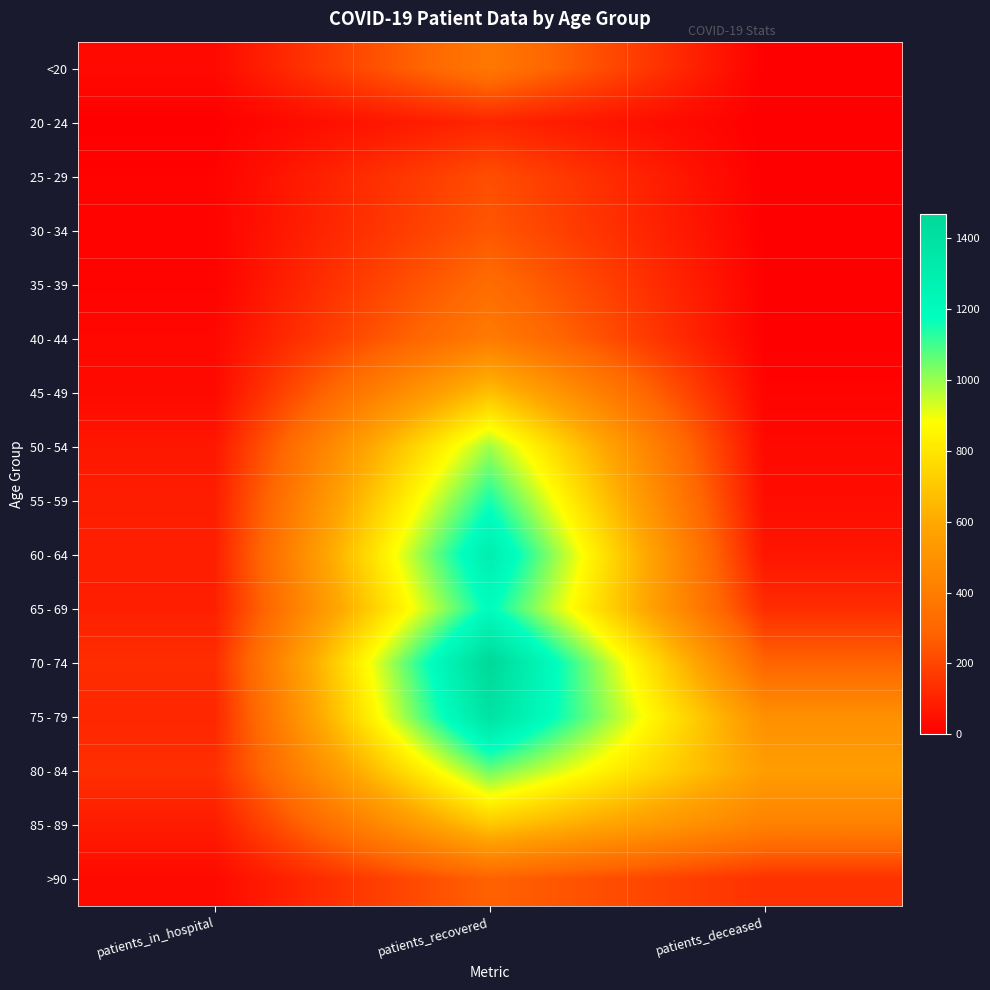

At which category does the chart reach its minimum across all series?

patients_deceased